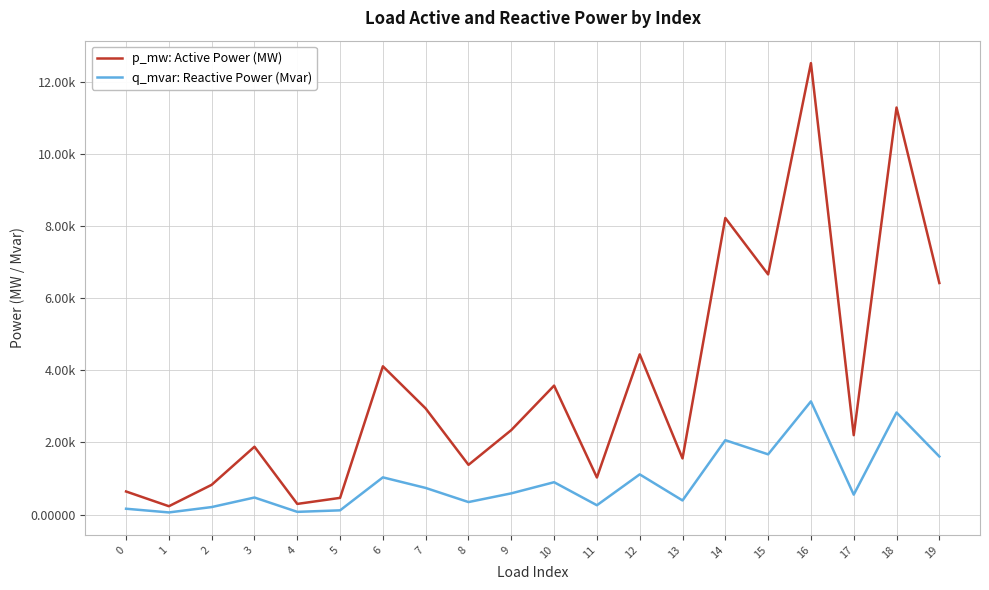

What are all the series names shown in the legend?

p_mw: Active Power (MW), q_mvar: Reactive Power (Mvar)